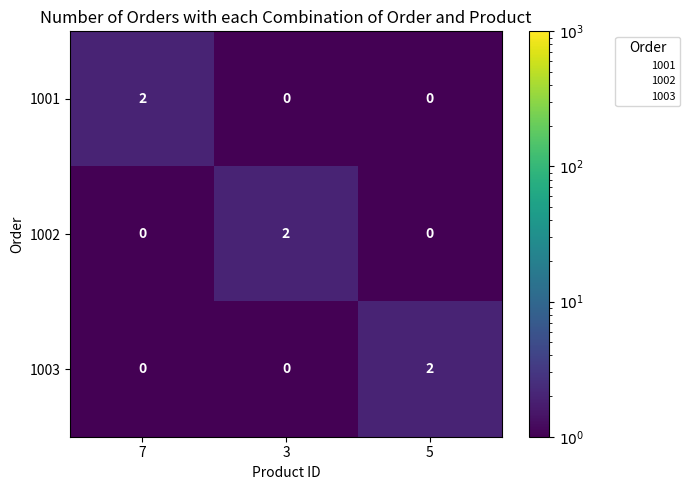

At how many categories does at least one series exceed 0?

3